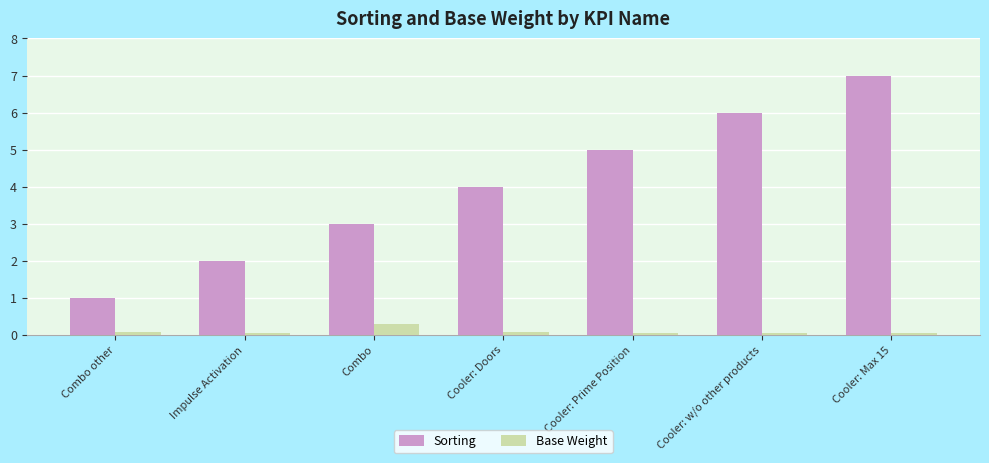

The Sorting series shows 7.1 at Cooler: Doors. True or false?

False